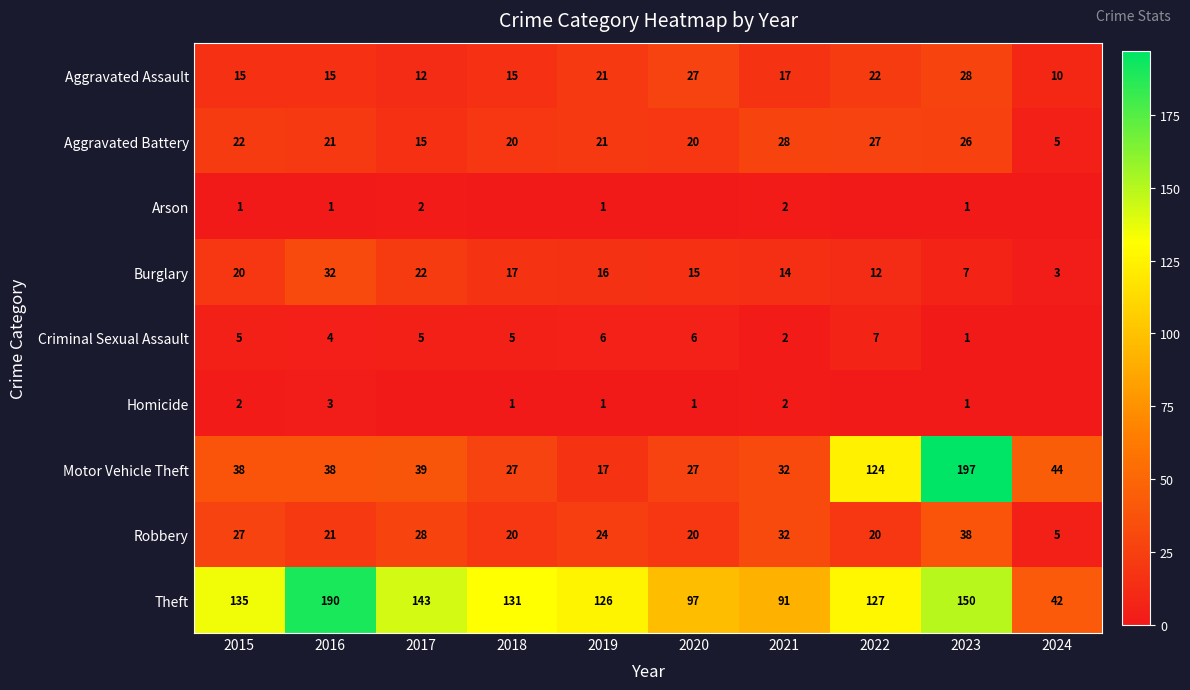

What is the difference between the highest and lowest values at 2021?

89